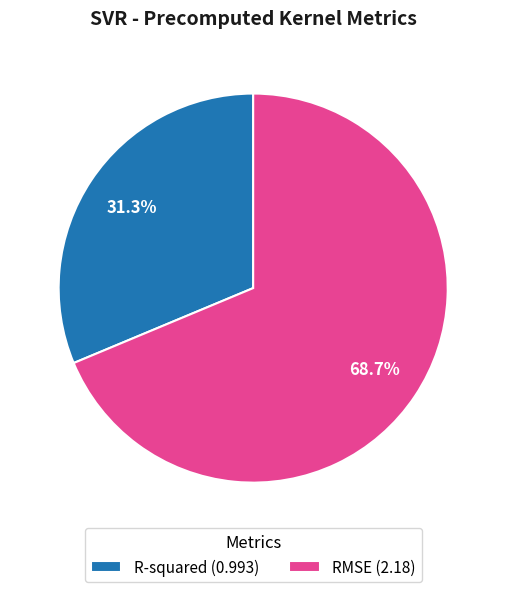

Is there any slice that represents more than half of the pie?

Yes